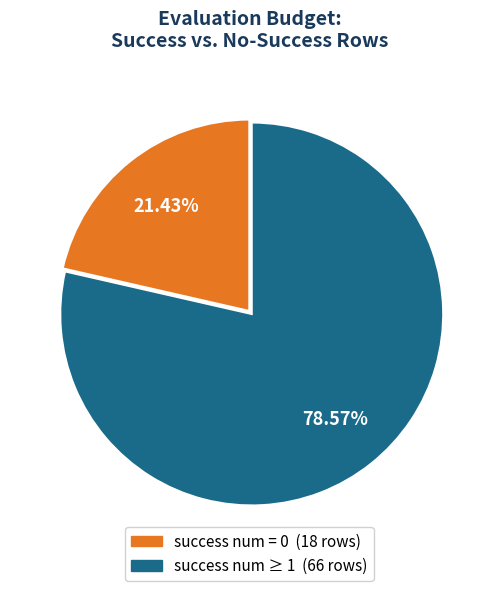

Is there any slice that represents more than half of the pie?

Yes